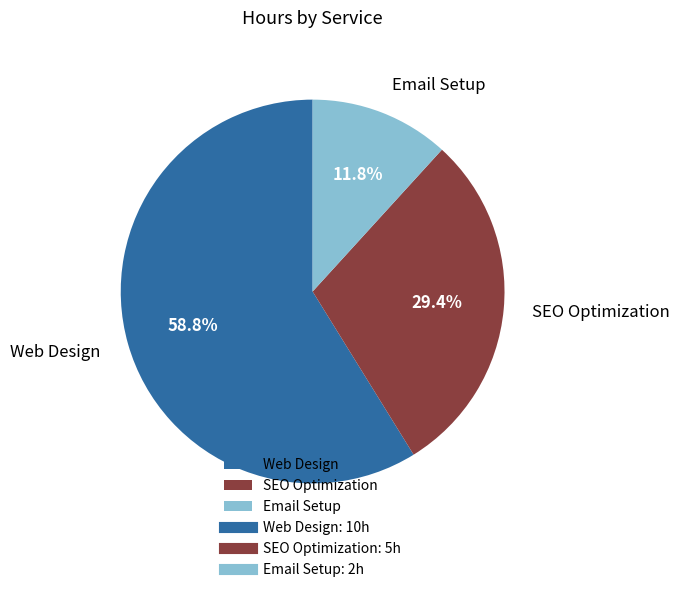

What percentage do SEO Optimization and Email Setup together represent?

41.2%